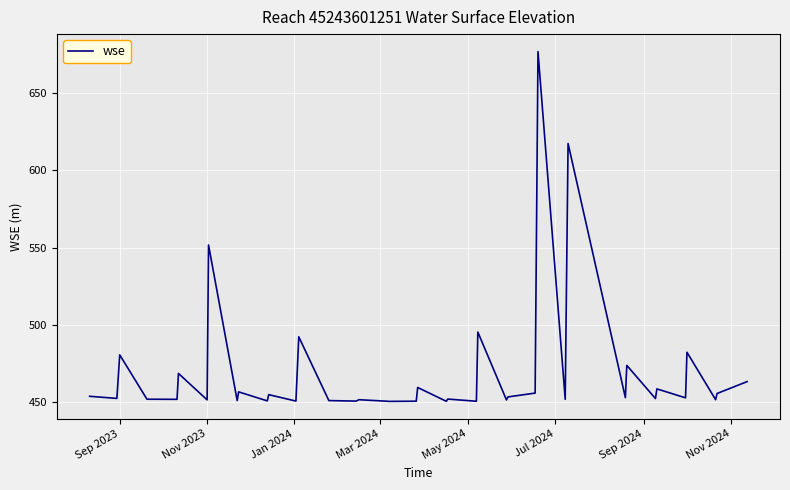

What is the difference between the maximum and minimum values?

226.1